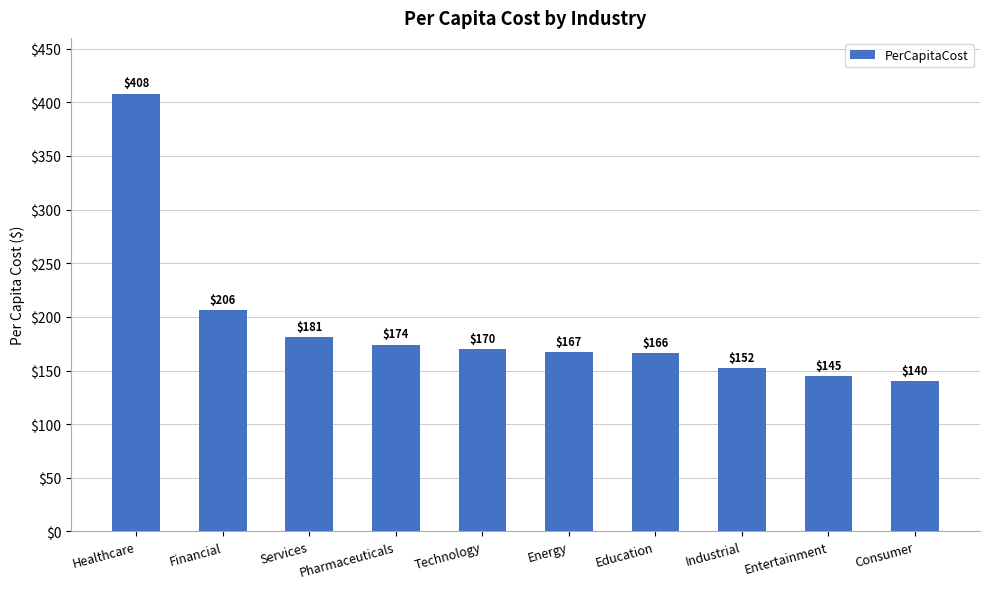

Count the number of categories in the chart.

10